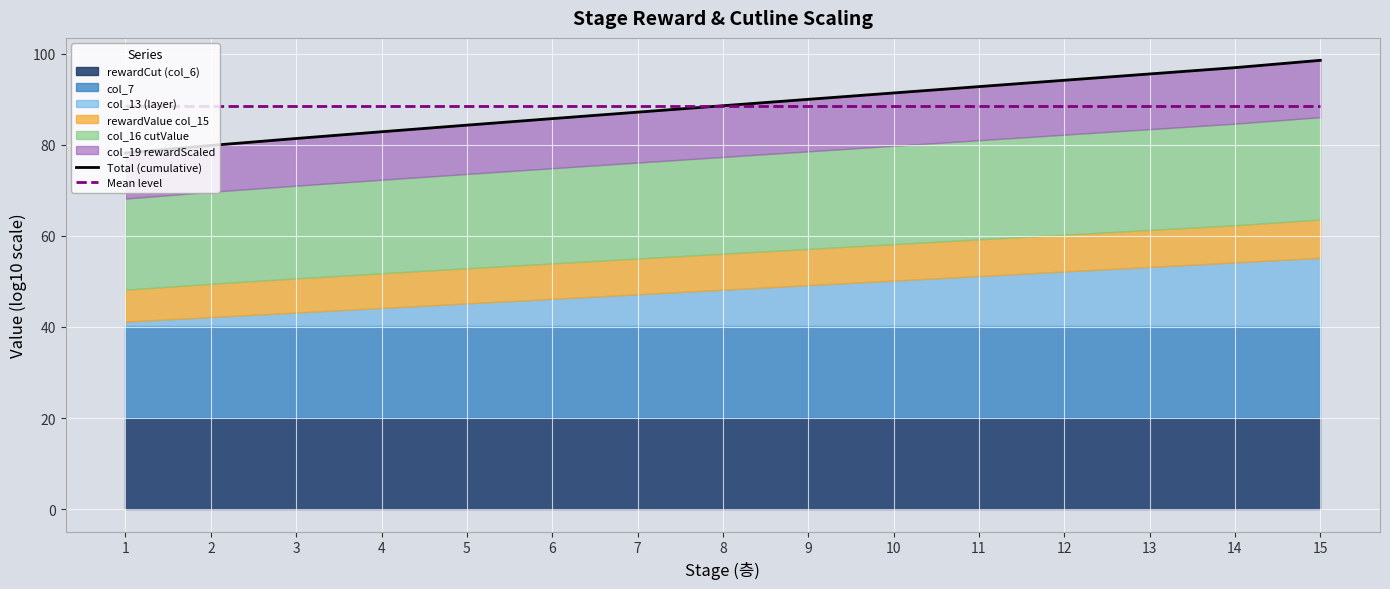

At which category is the sum across all series the highest?

15